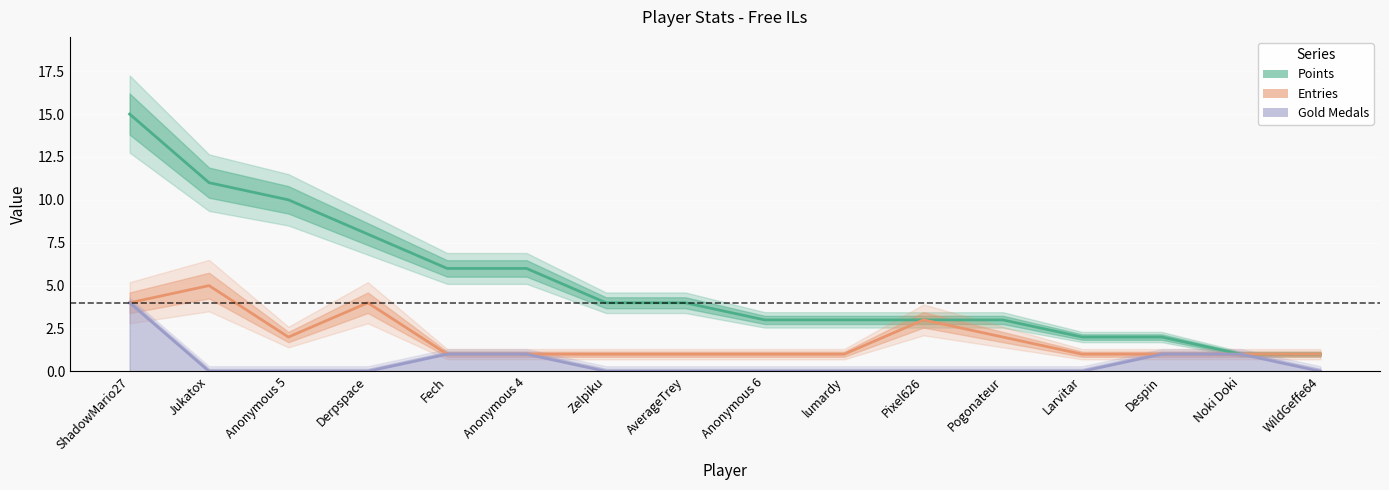

Is it true that Gold Medals equals -1 at Jukatox?

False